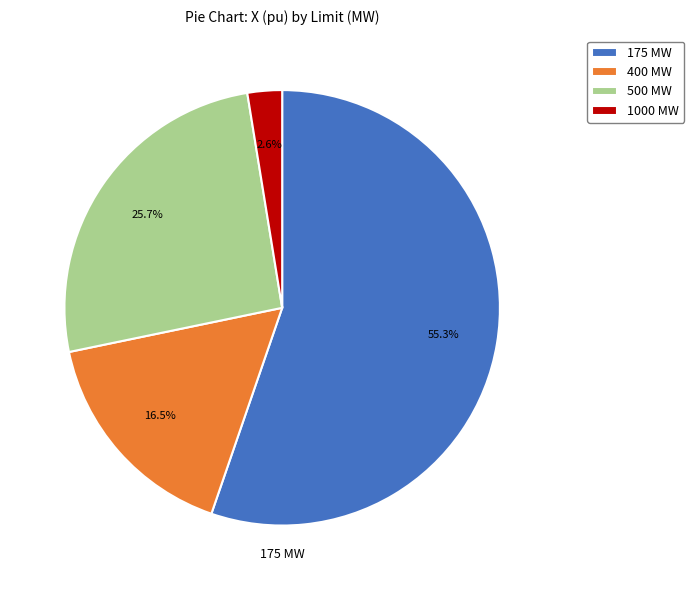

Does any single category account for the majority?

Yes